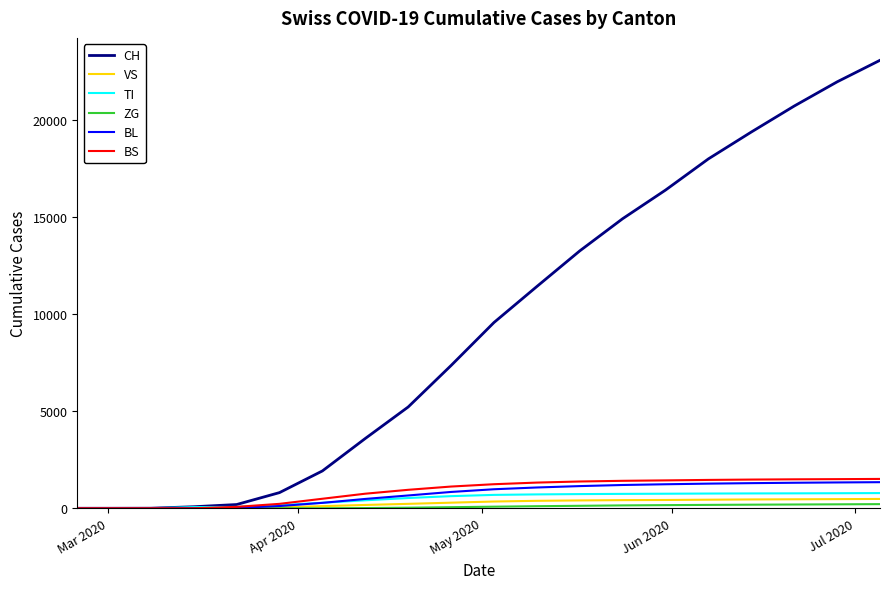

Which series has the widest spread of values?

CH